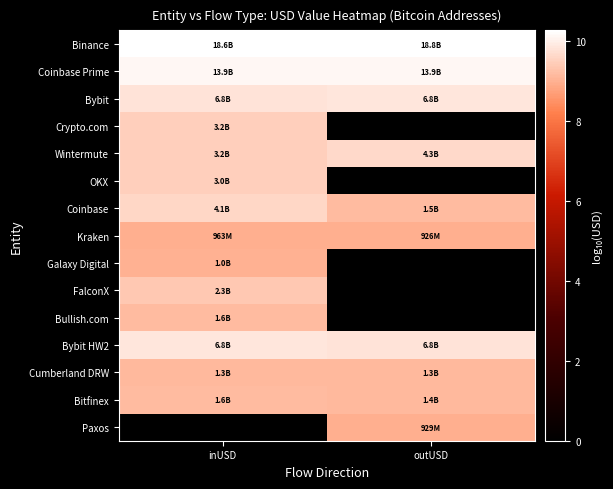

What is the spread (max minus min) of values at inUSD?

10.3